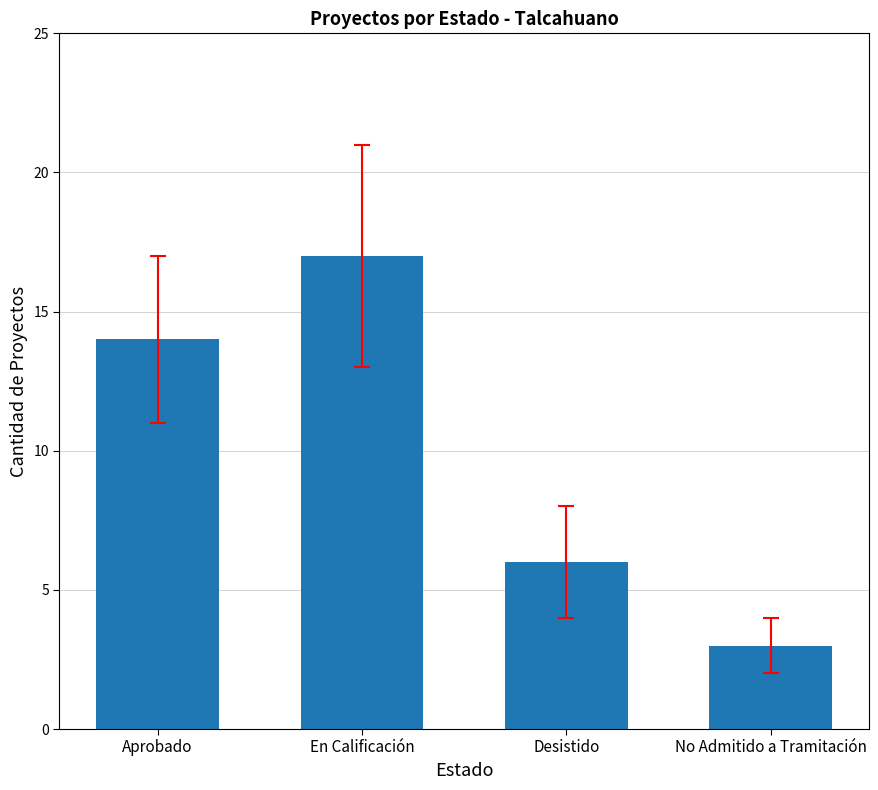

How many series are shown in this chart?

1